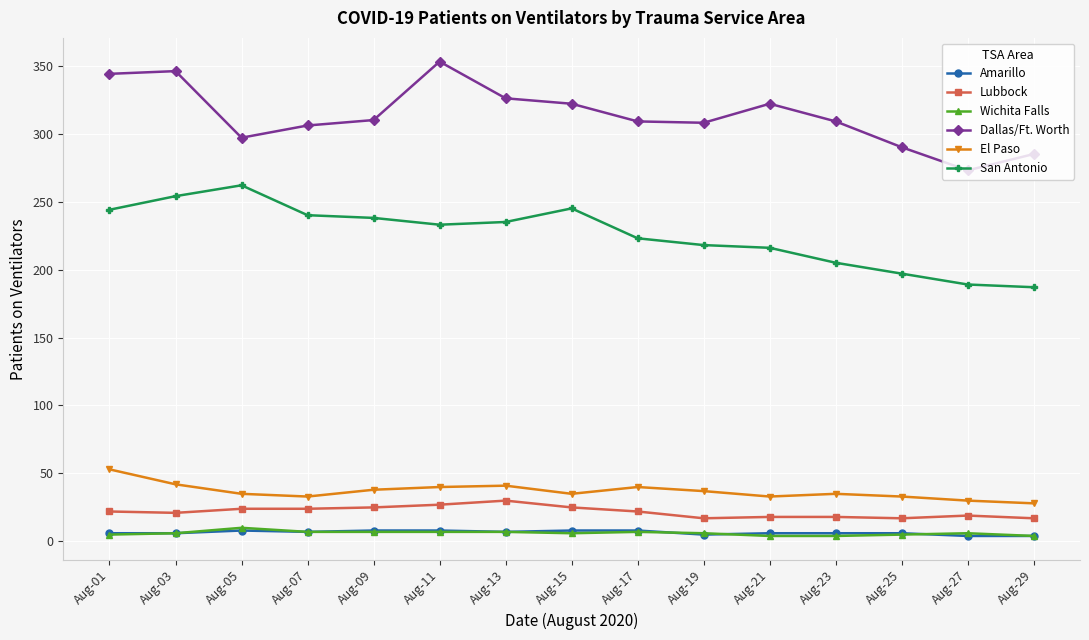

Where is the first local maximum for San Antonio?

Aug-05